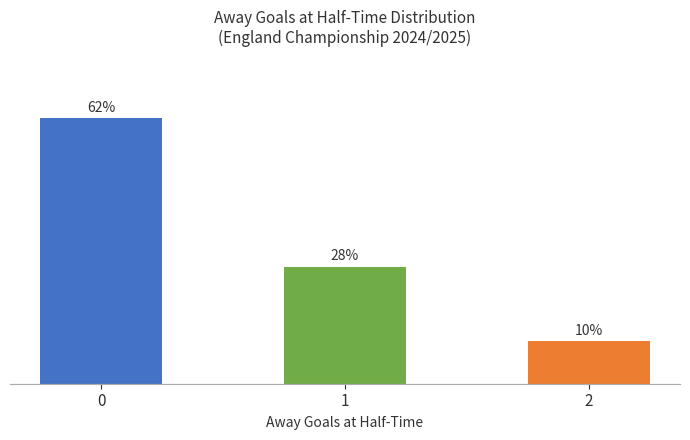

Rank the categories by value from lowest to highest.

2, 1, 0